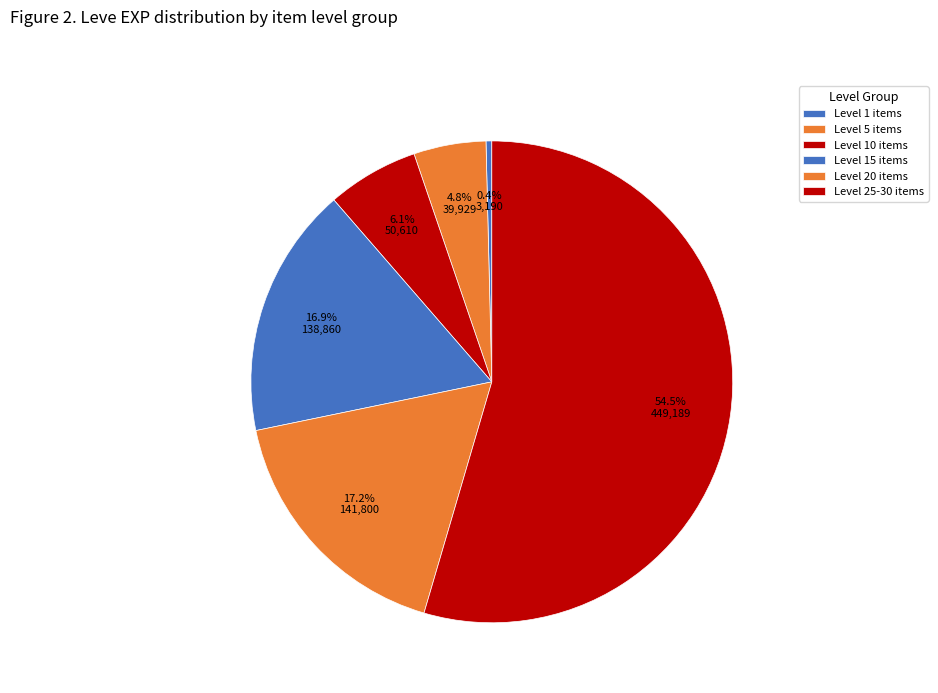

Which slice is the largest?

Level 25-30 items